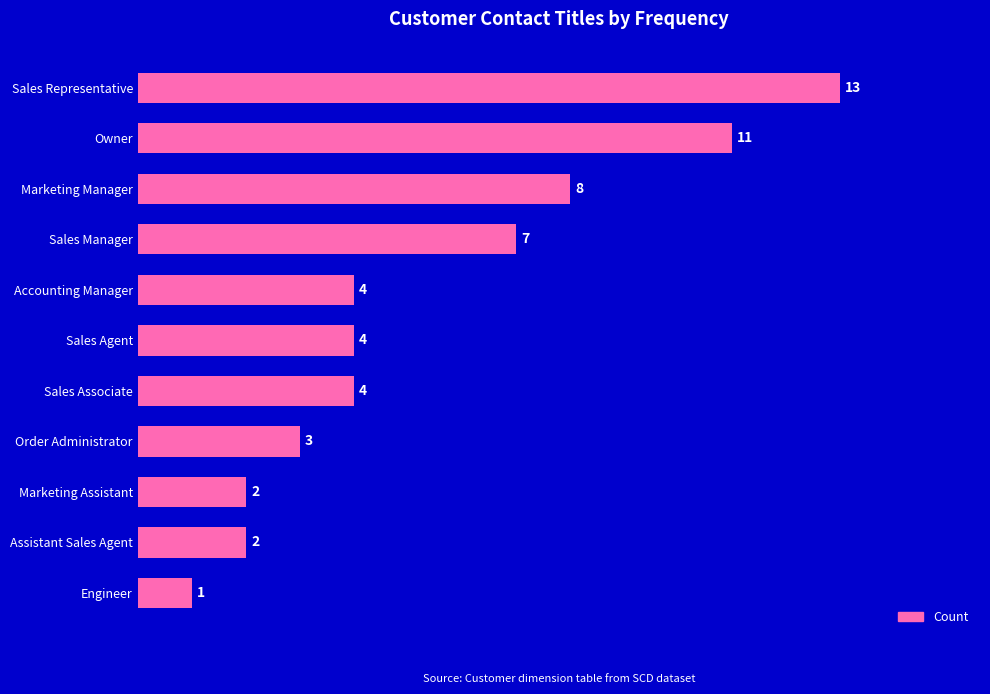

What is the sum of the values at Sales Representative and Engineer?

14